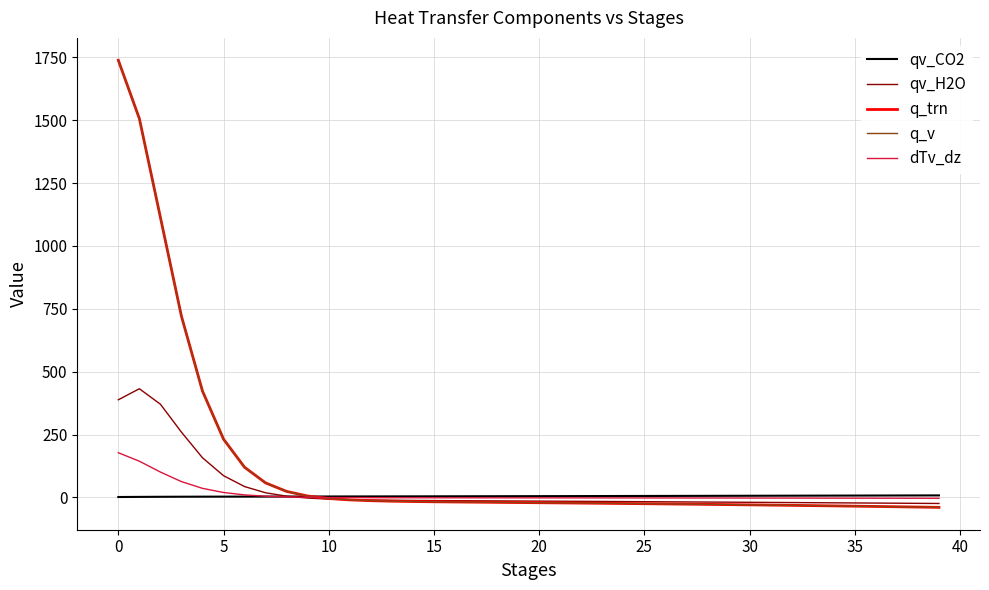

How many times do qv_CO2 and qv_H2O cross each other?

1